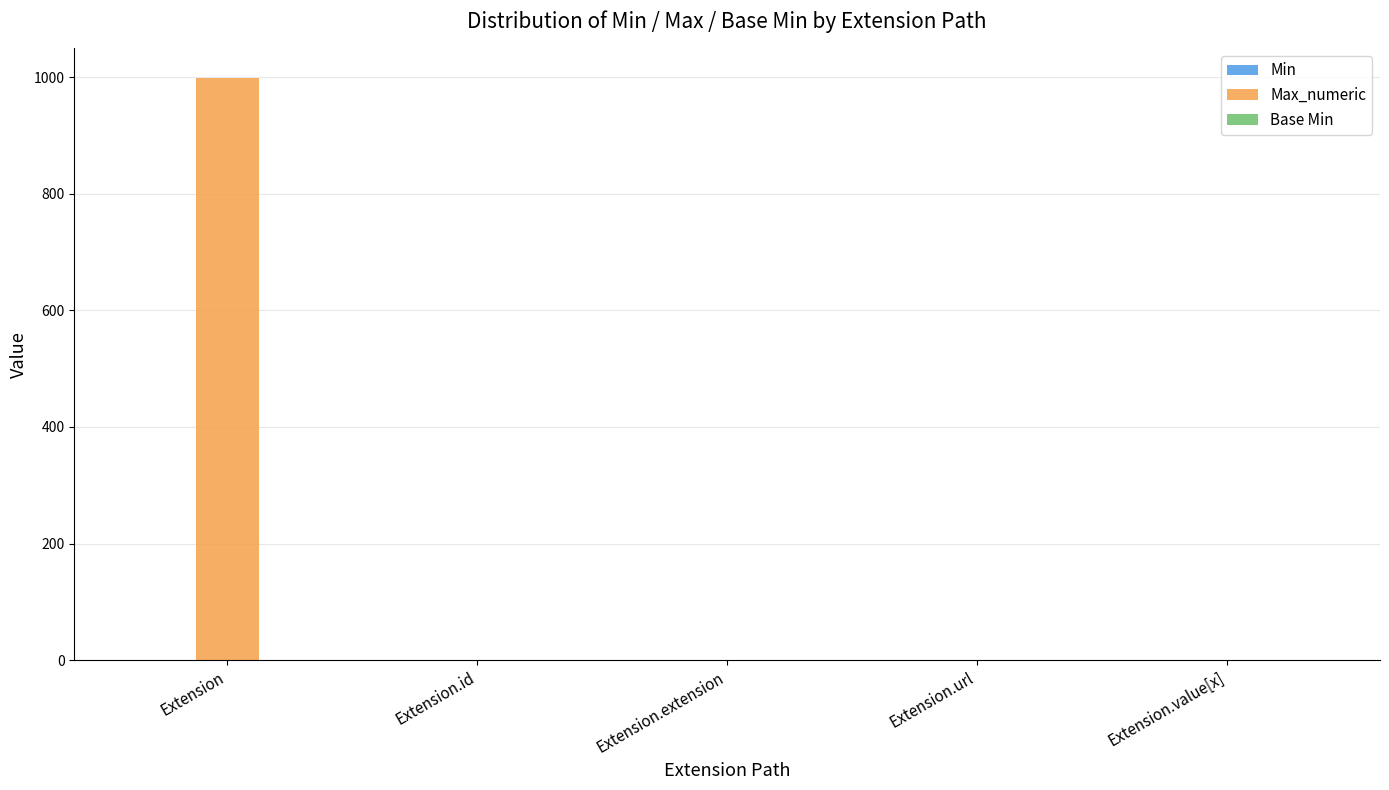

Between Extension and Extension.url, which series saw the biggest shift?

Max_numeric